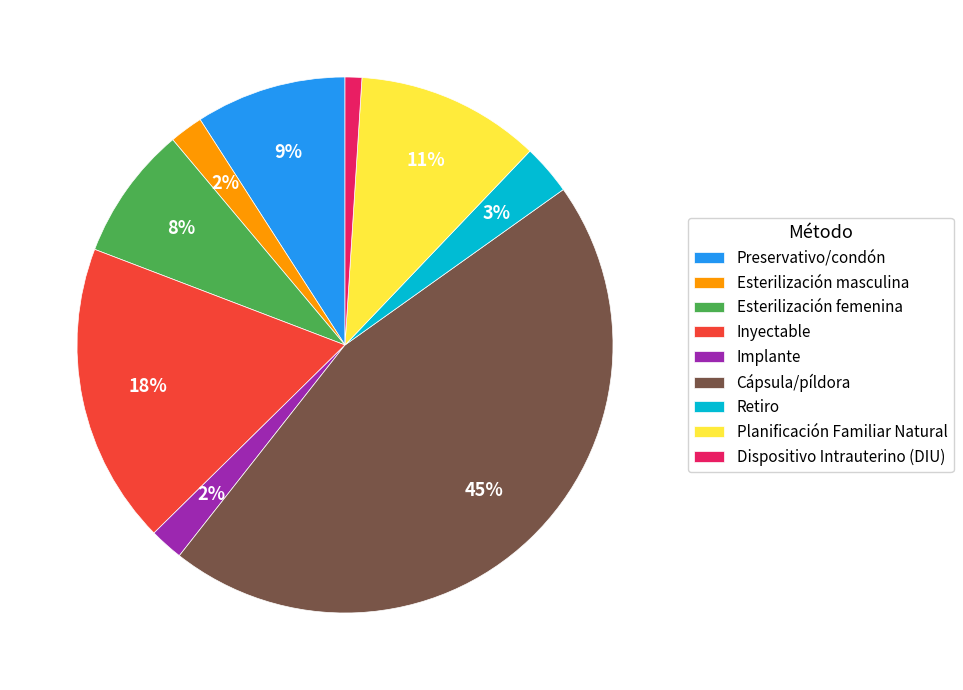

Count the number of slices in the pie.

9